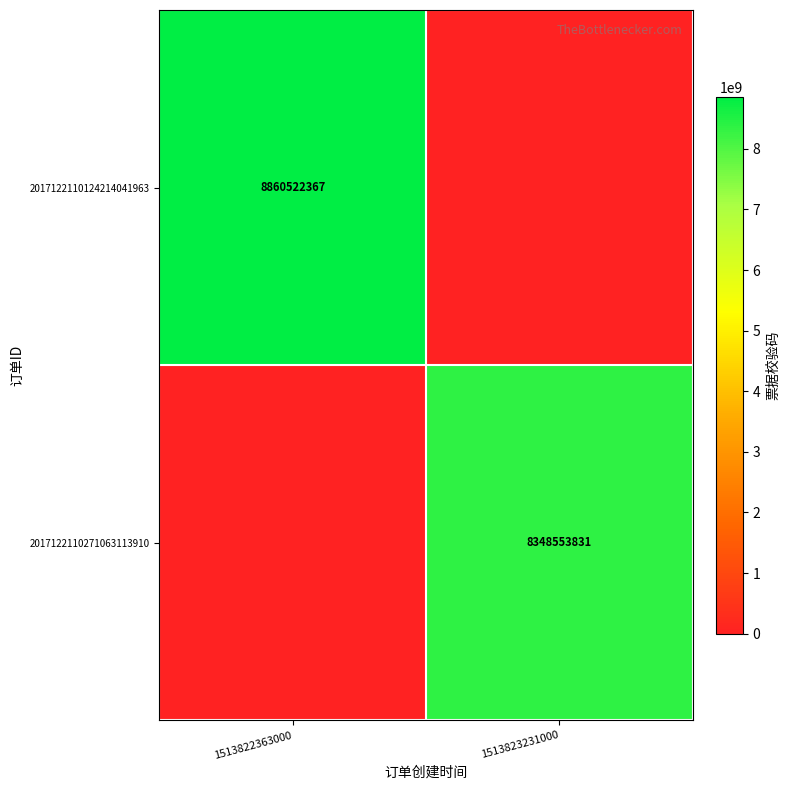

How many distinct data groups are displayed?

2